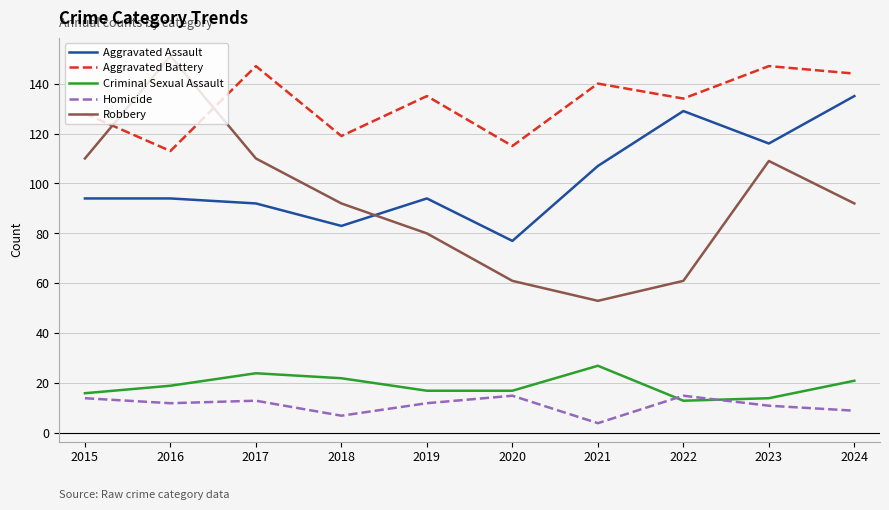

Reading right to left, transcribe all the data shown in this chart.

Aggravated Assault: 135	116	129	107	77	94	83	92	94	94
Aggravated Battery: 144	147	134	140	115	135	119	147	113	128
Criminal Sexual Assault: 21	14	13	27	17	17	22	24	19	16
Homicide: 9	11	15	4	15	12	7	13	12	14
Robbery: 92	109	61	53	61	80	92	110	151	110